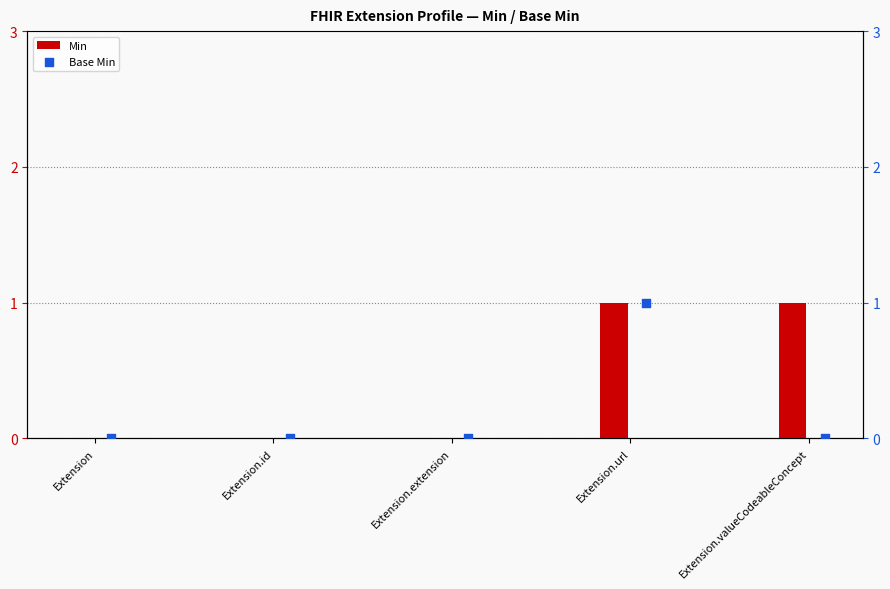

The Min series shows 1 at Extension.valueCodeableConcept. True or false?

True